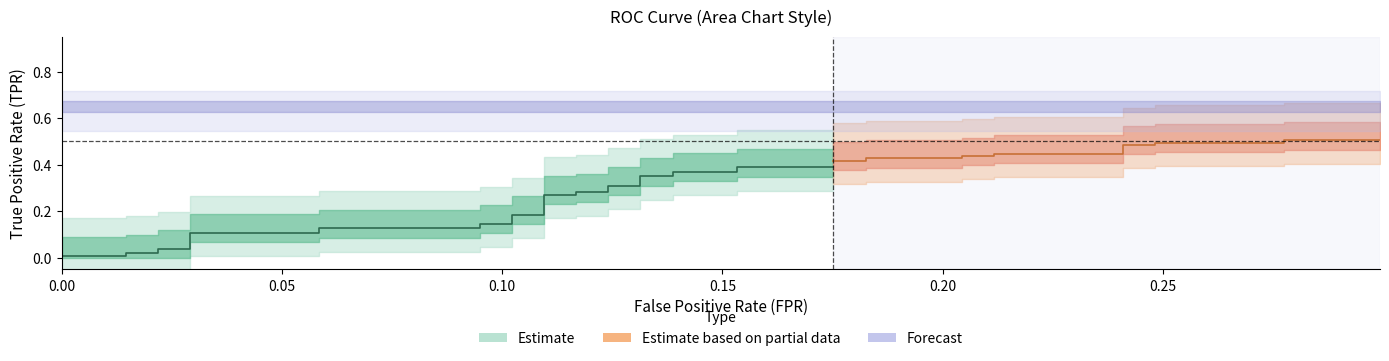

The tpr series shows 0.1 at 4. True or false?

False